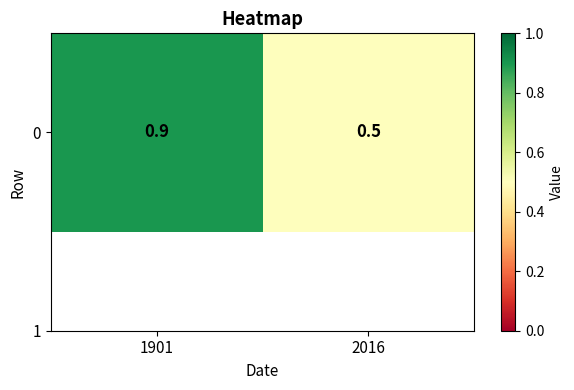

Reading left to right, list all the values displayed in this chart.

1901=0.9	2016=0.5